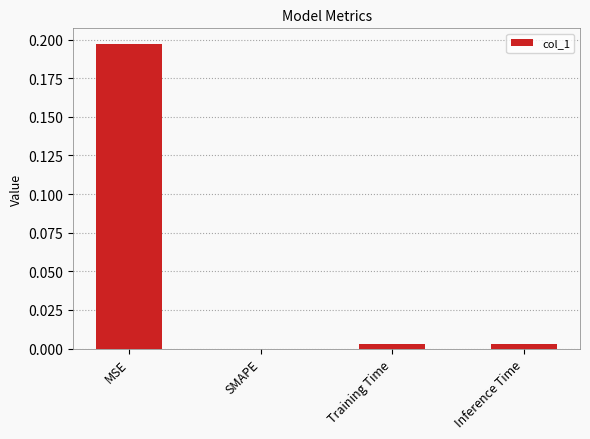

Which has a higher value, MSE or Training Time?

MSE